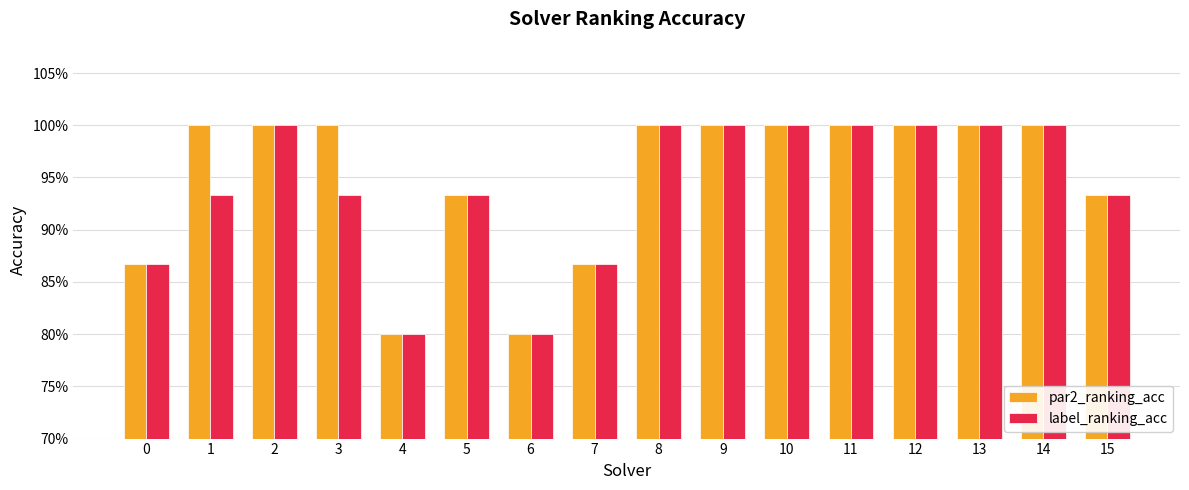

At which category is the sum across all series the highest?

2